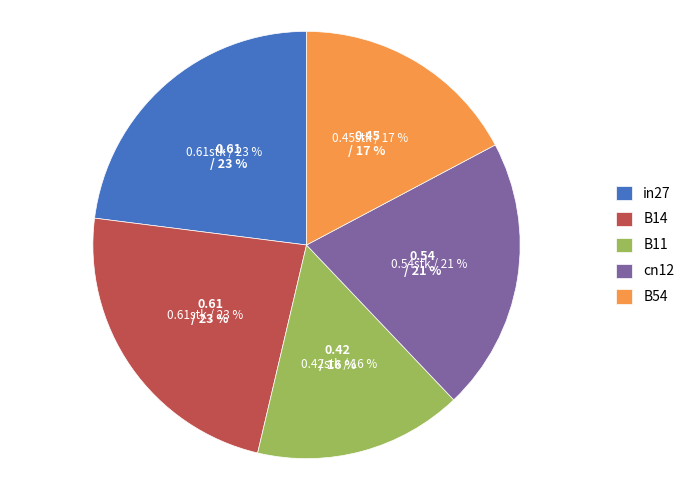

What is the largest slice in the pie chart?

B14